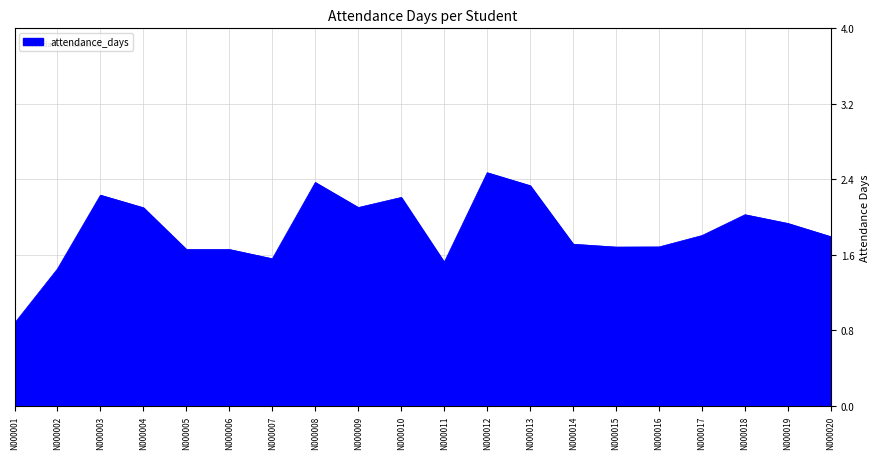

How many series are shown in this chart?

1